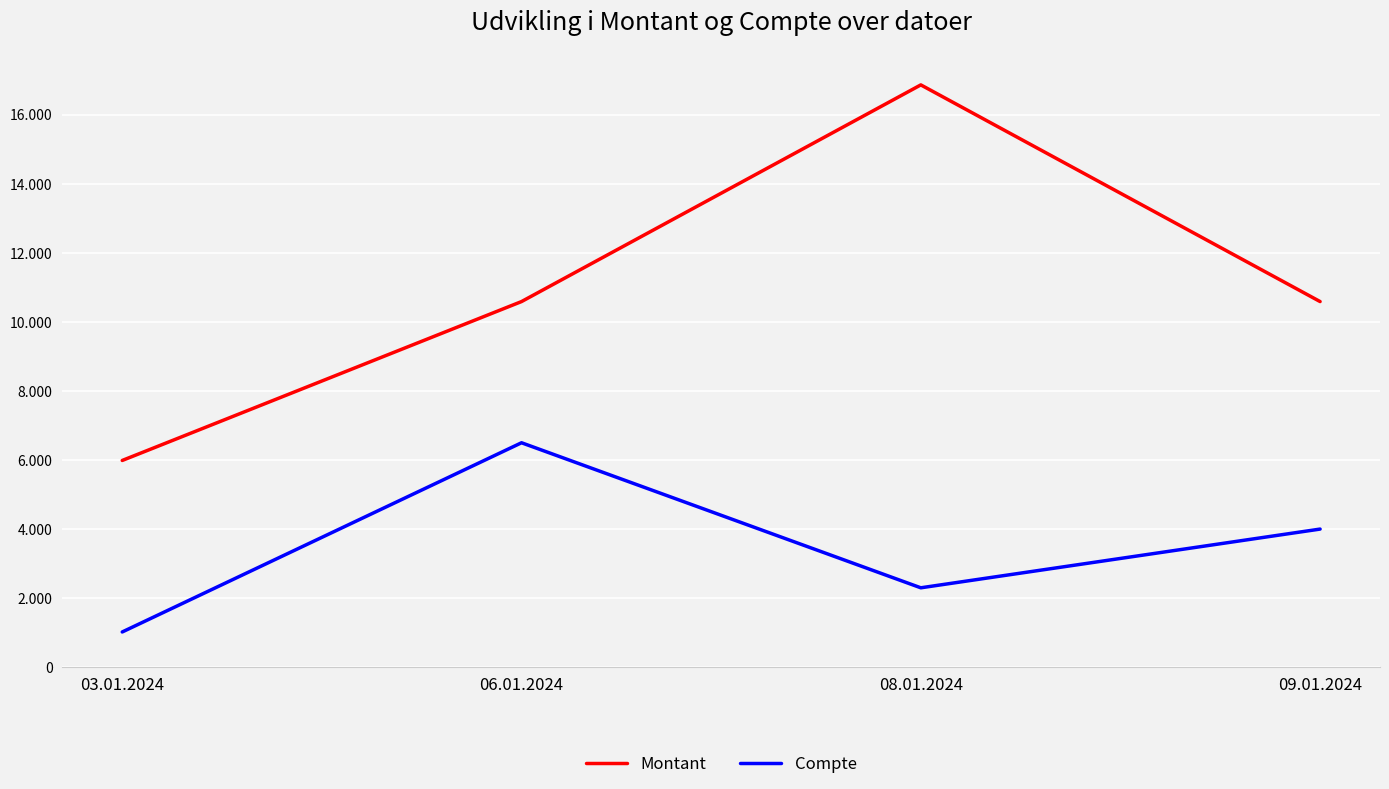

What is the label of the 2nd point from the left?

06.01.2024